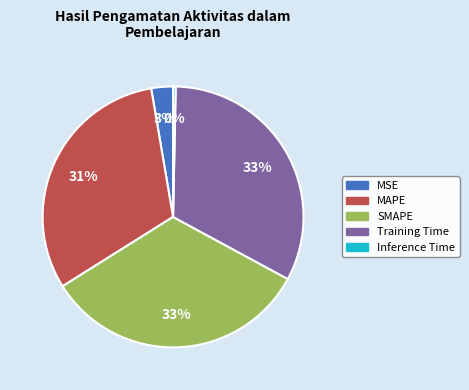

Is it true that Training Time is 33% of the pie?

True